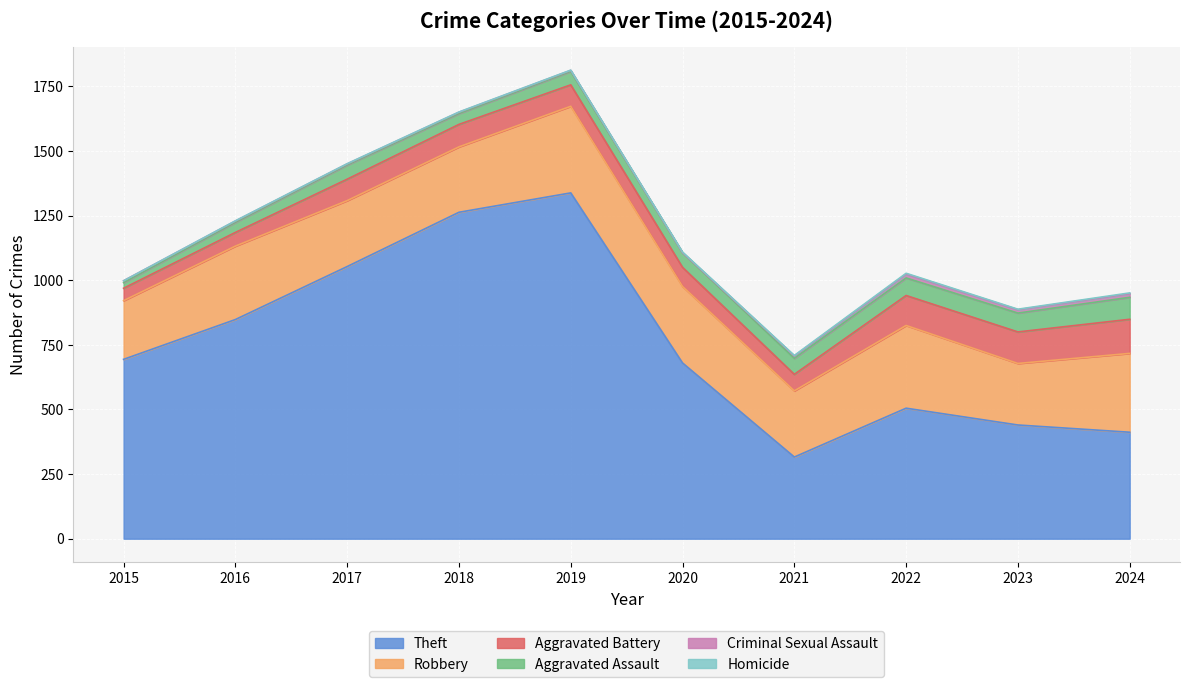

How many values in the Theft series are below 694?

5